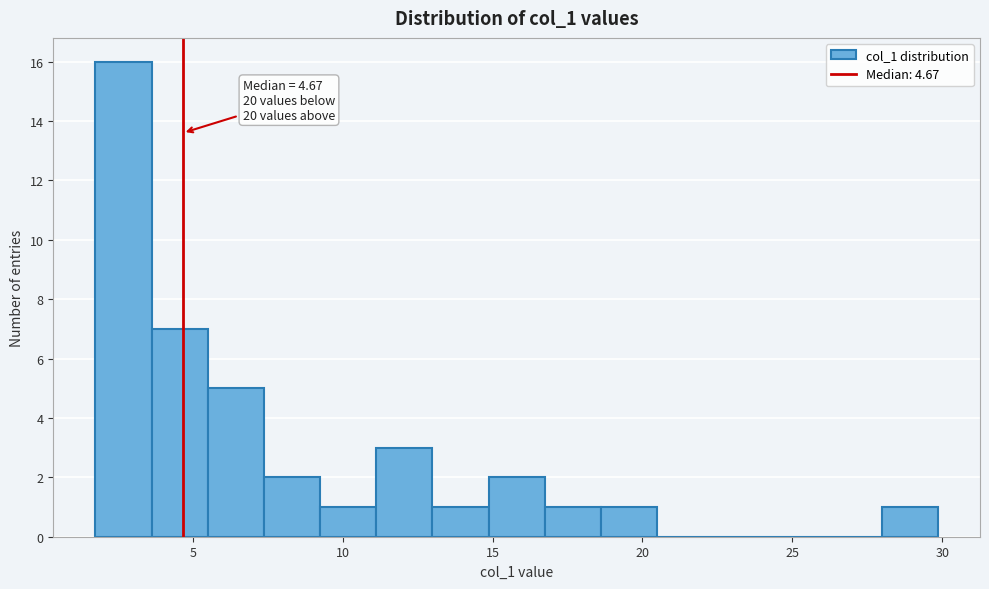

Around what value on the x-axis is the tallest bar? Give the approximate position of its centre, as read against the axis.

2.5